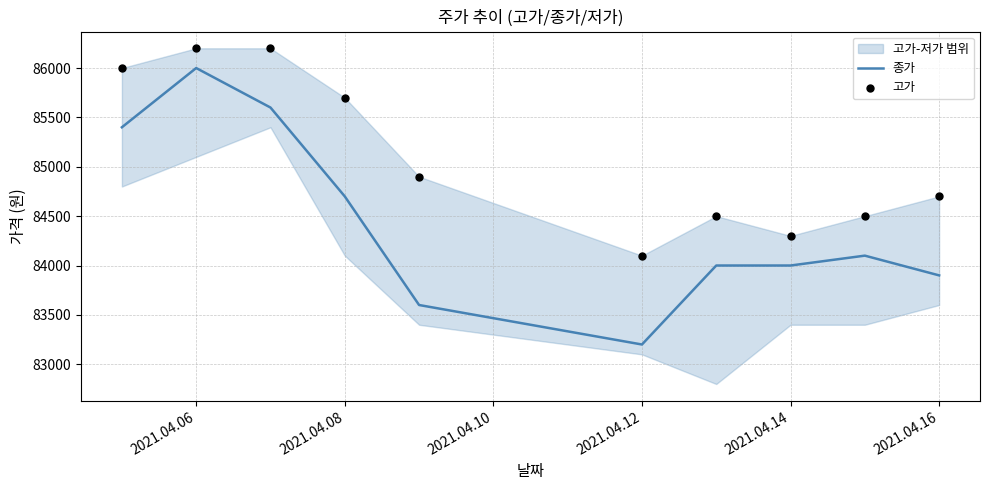

Which series reaches the maximum Y coordinate?

고가